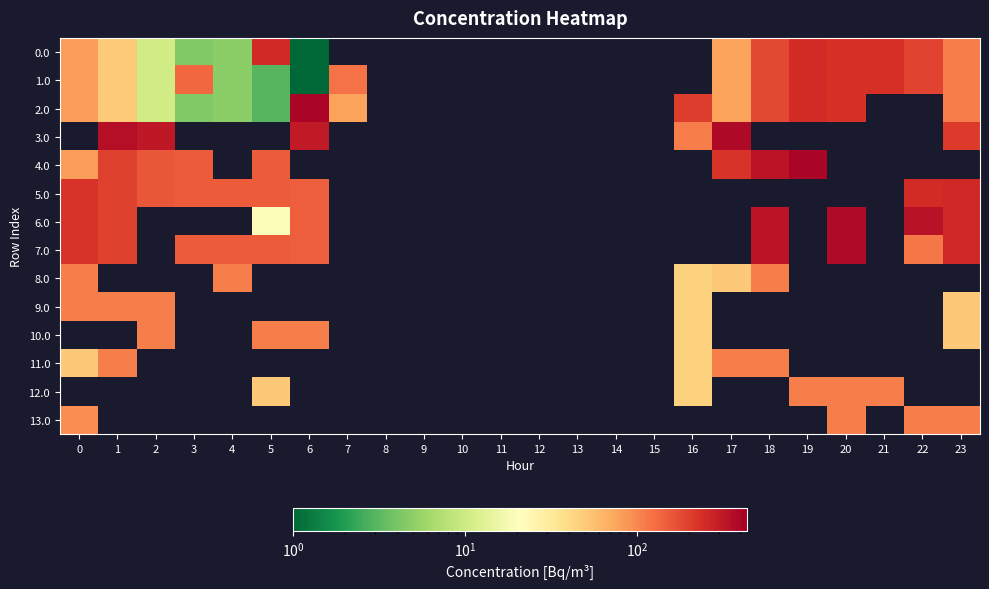

Which series has the widest spread of values?

2.0